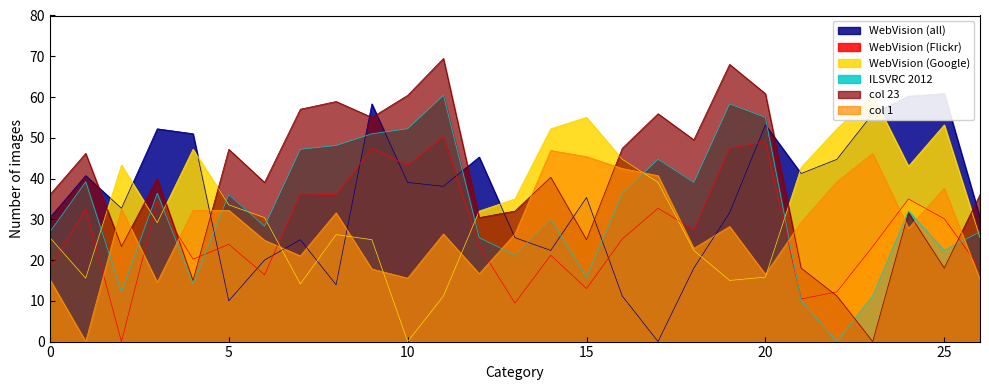

The col 23 series shows 81.0 at 10. True or false?

False